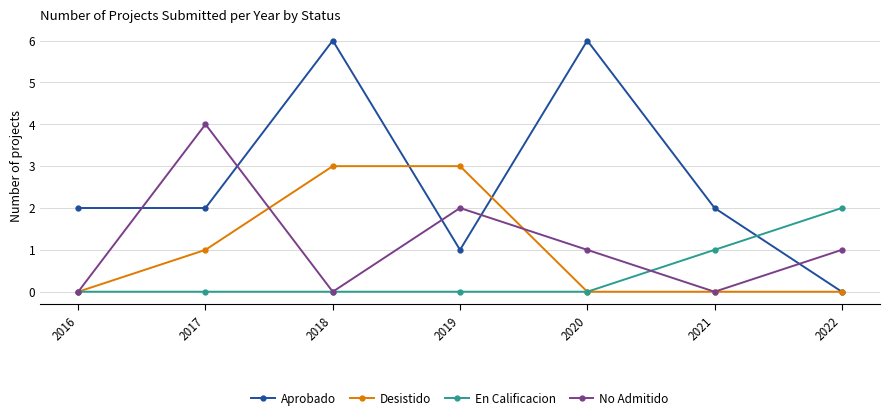

Rank the series at 2019 from lowest to highest value.

En Calificacion, Aprobado, No Admitido, Desistido